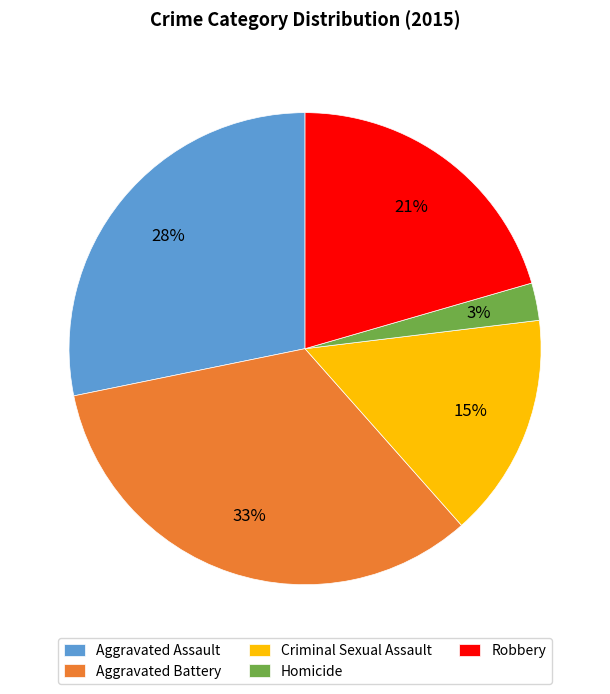

To the nearest percent, what is the average slice percentage?

20%